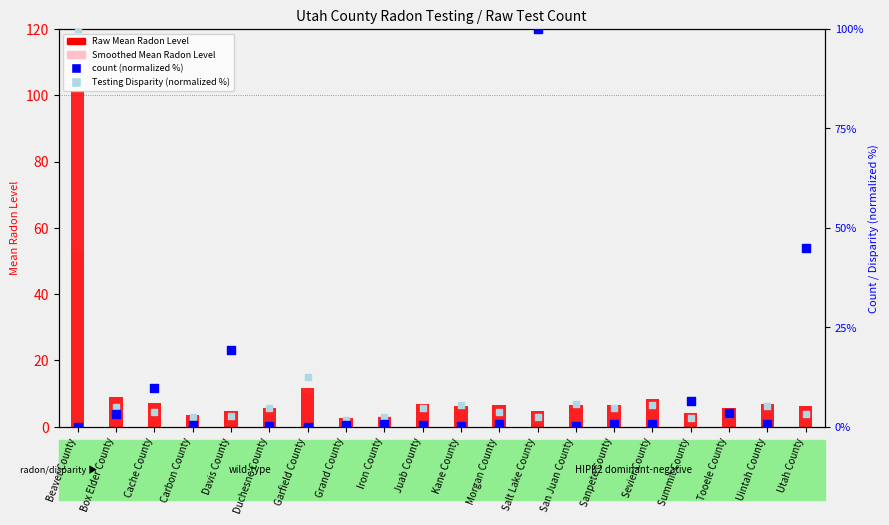

At how many categories does at least one series exceed 15?

4